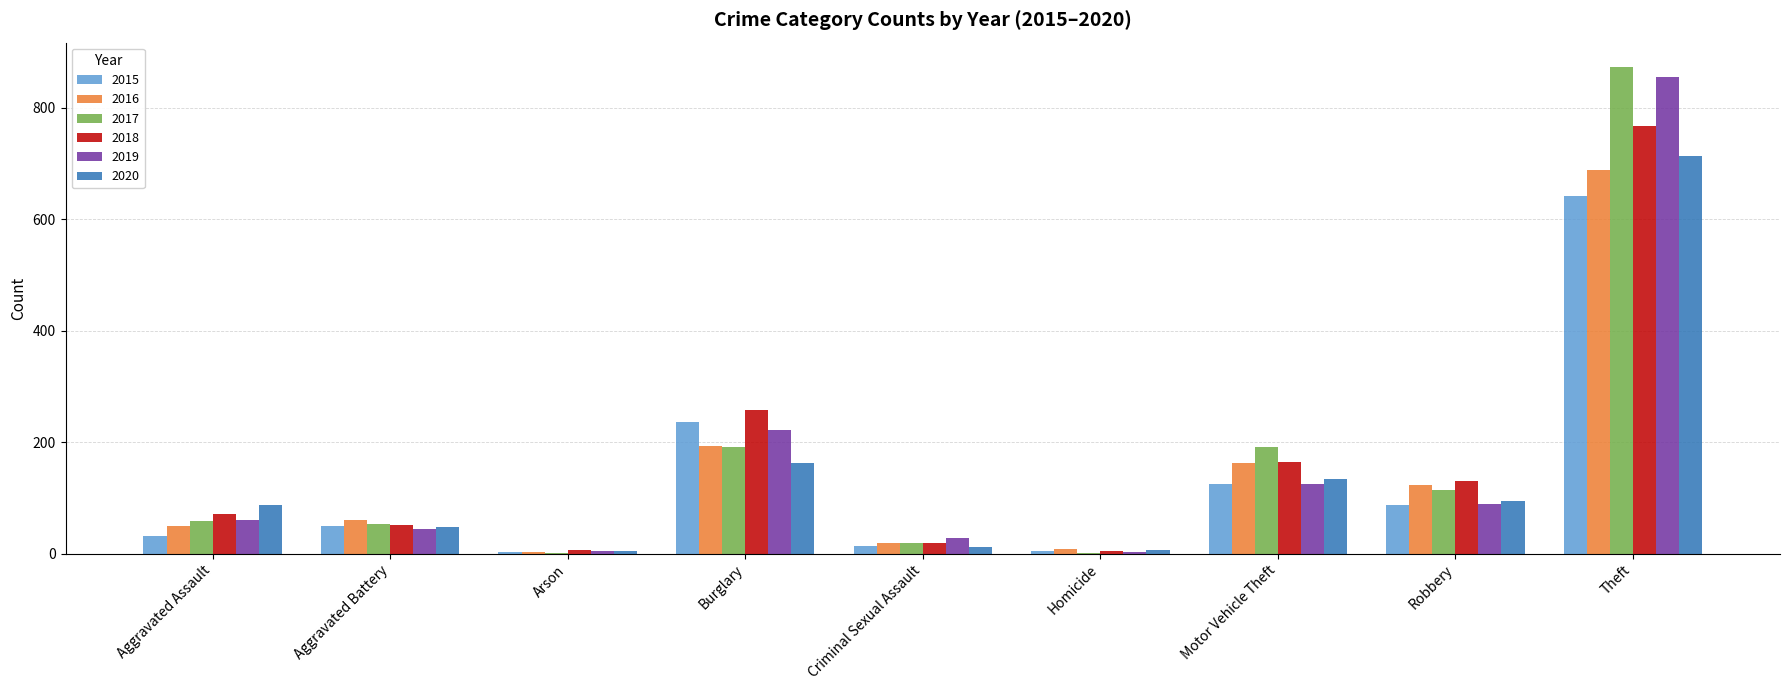

Which category has the highest value across all series?

Theft